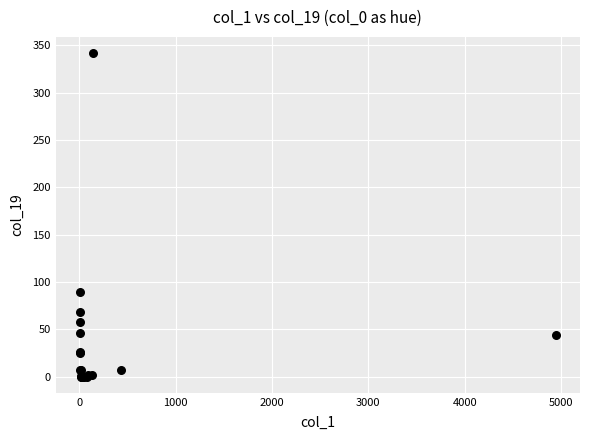

What Y value in the scatter plot is closest to 171?

89